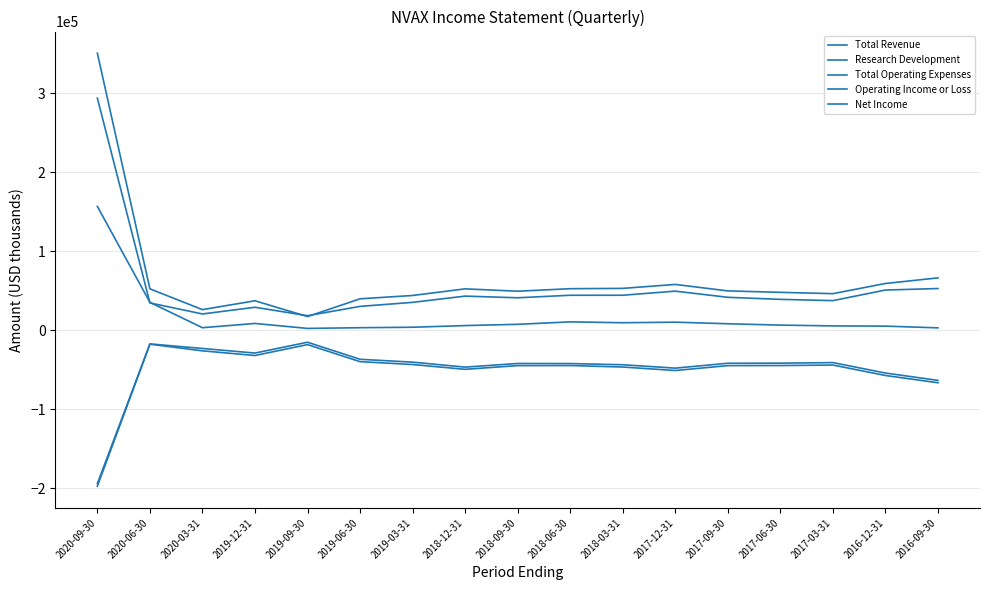

Read the Total Operating Expenses value at 2019-03-31.

44200